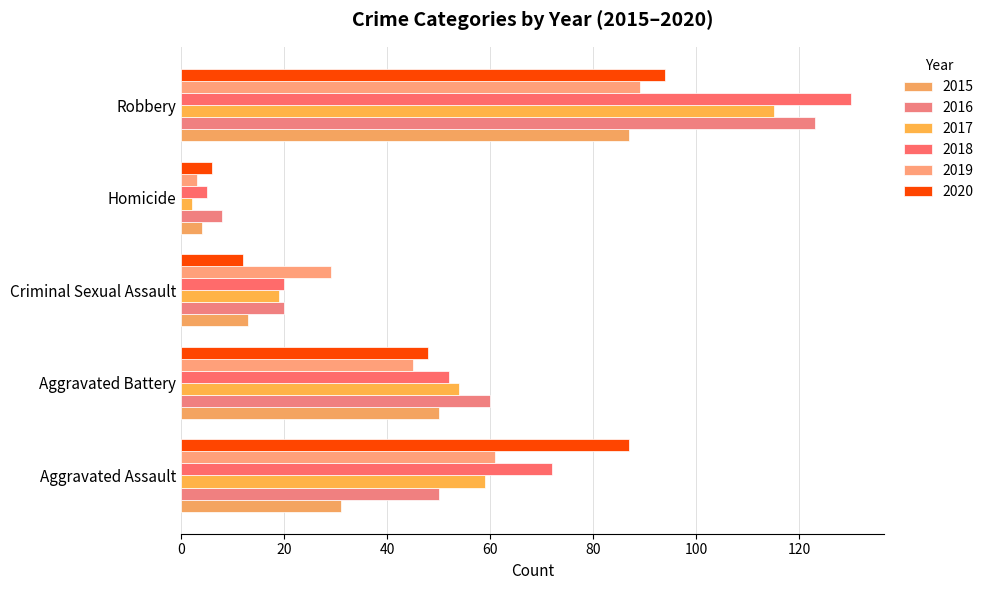

Count the number of data series in this chart.

6